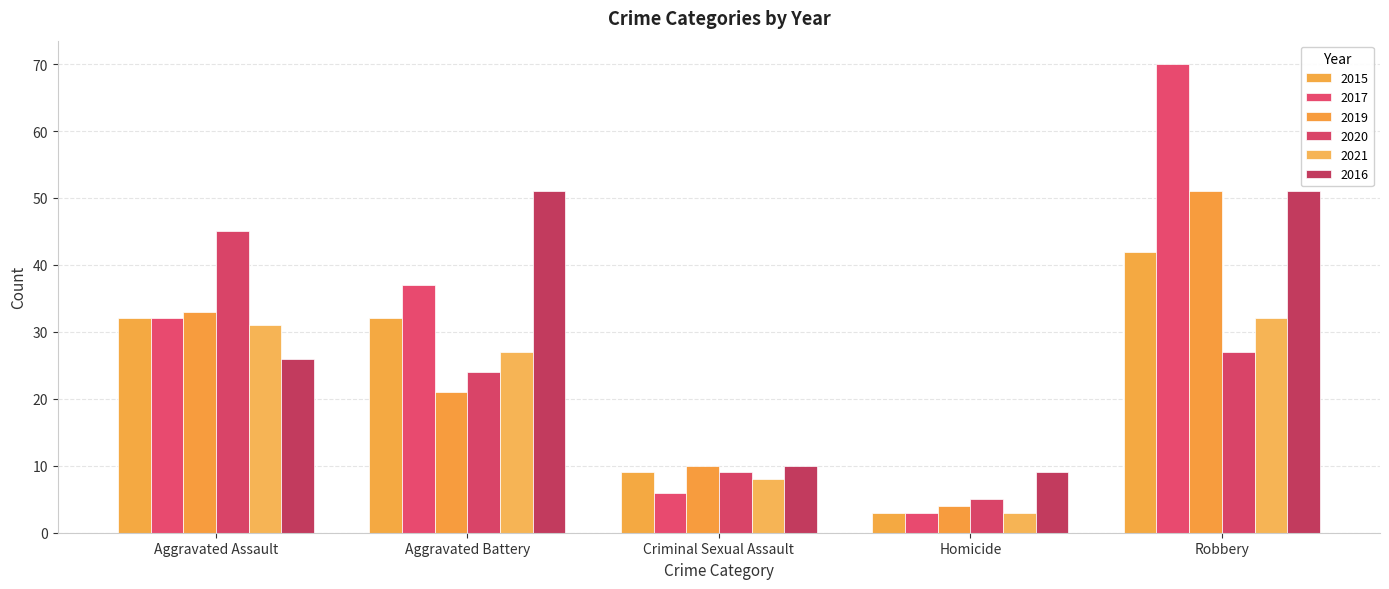

How many distinct data groups are displayed?

6